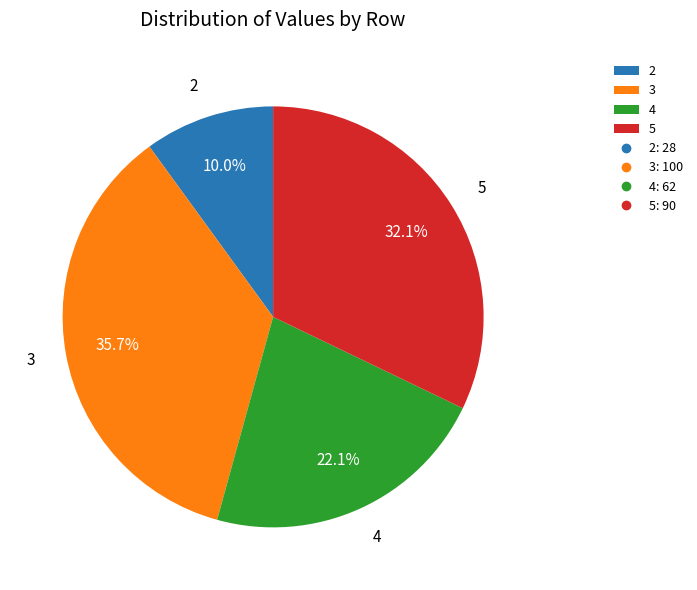

Rank the categories by value from lowest to highest.

2, 4, 5, 3